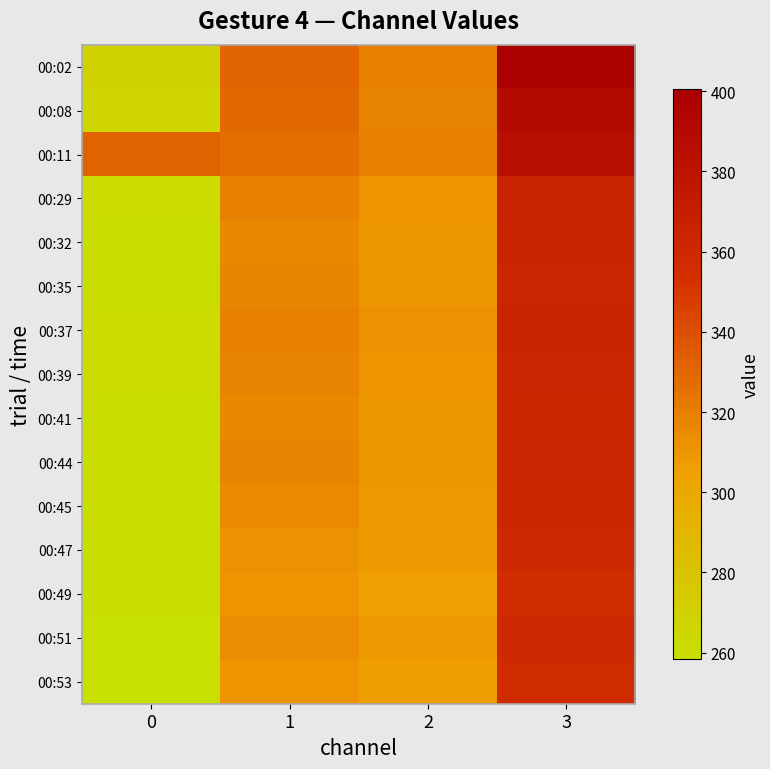

How many distinct data groups are displayed?

15